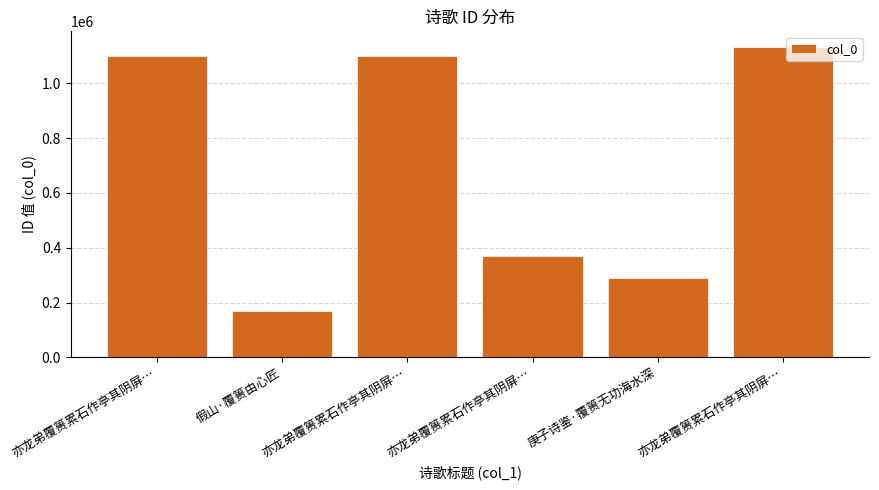

Is it true that the value at 亦龙弟覆篑累石作亭其阴屏… is 368264?

True